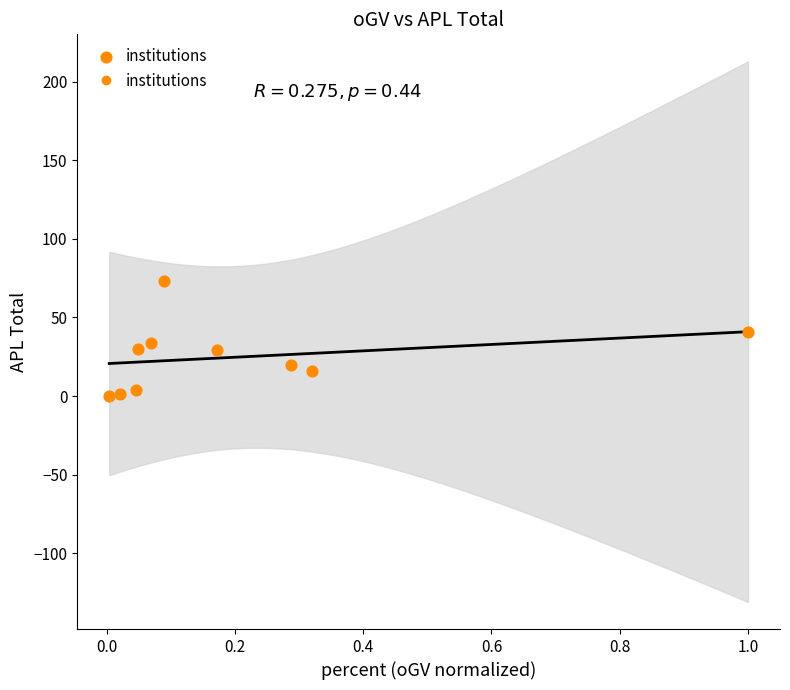

What is the average Y value?

25